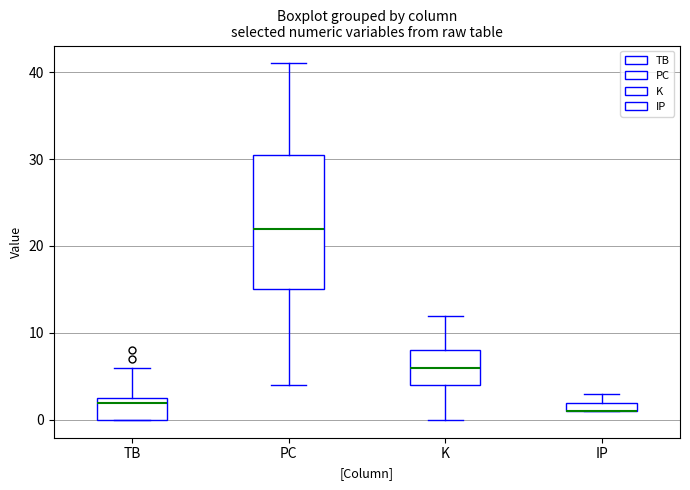

Comparing the boxes themselves (not the whiskers), which one is the tallest?

PC